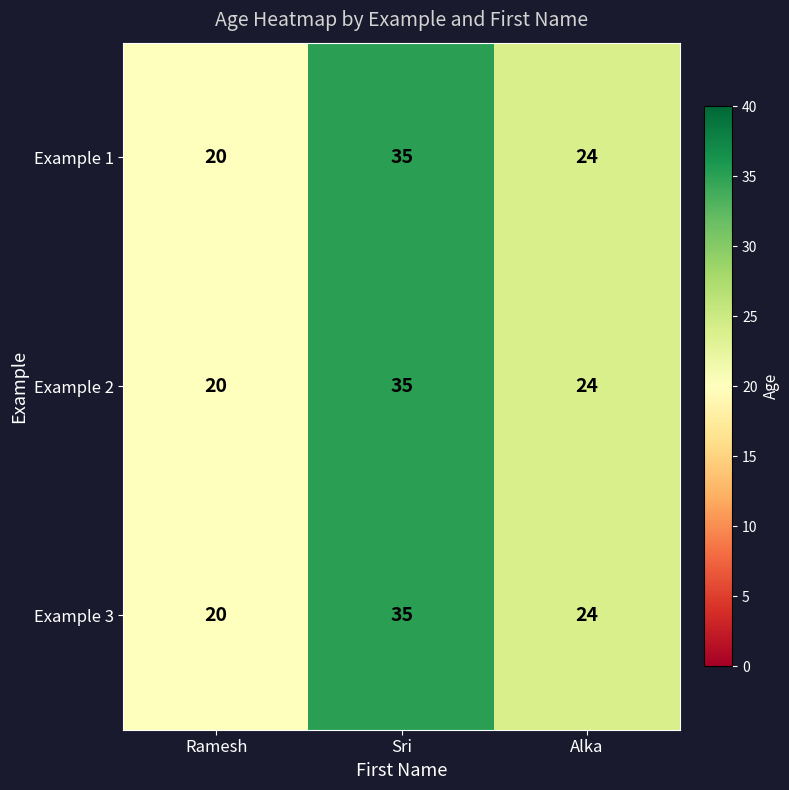

Which label corresponds to the largest value in the chart?

Sri